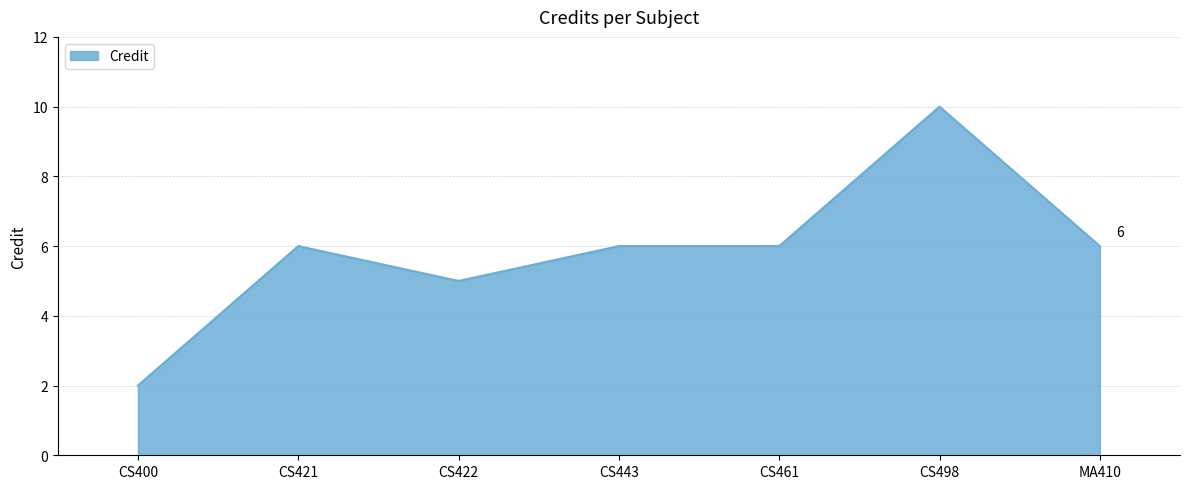

What is the smallest value displayed?

2